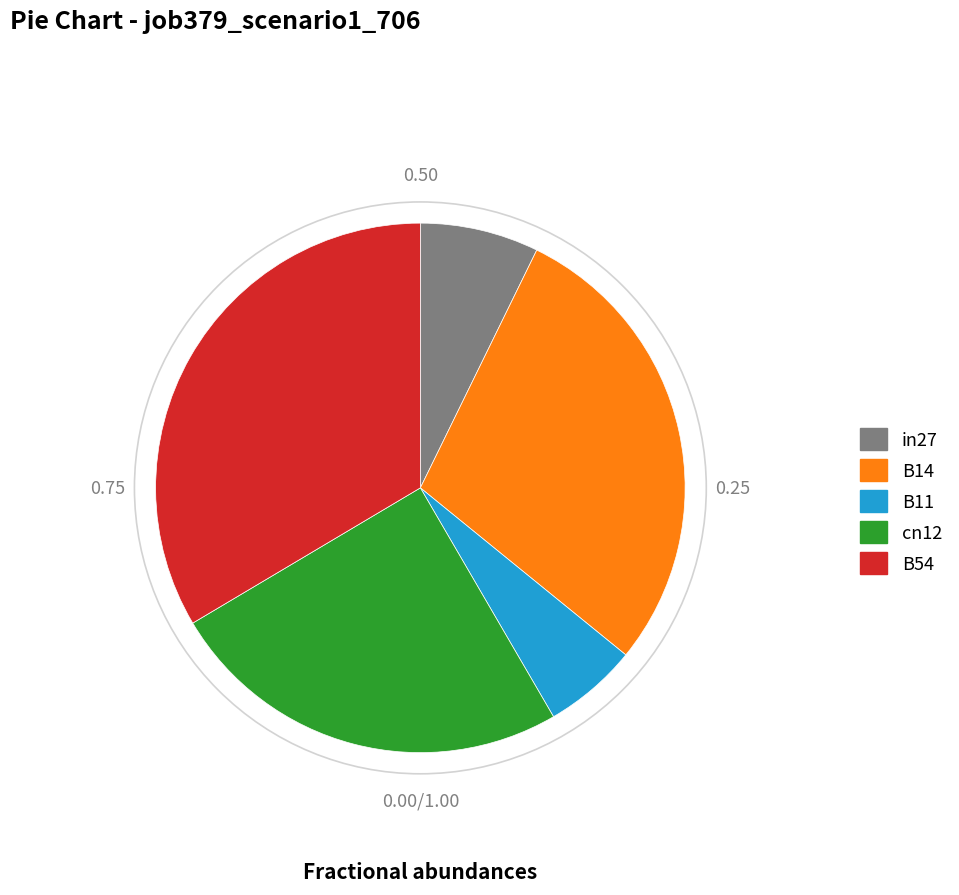

Is it true that in27 is 1% of the pie?

False